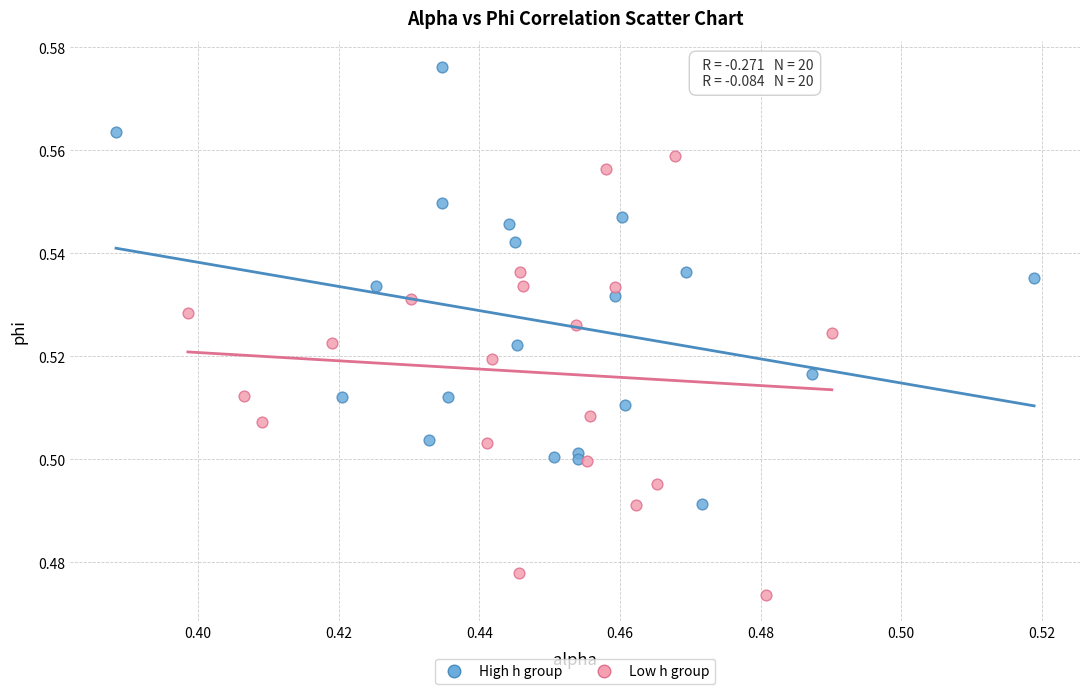

Which series contains the highest Y value?

High h group